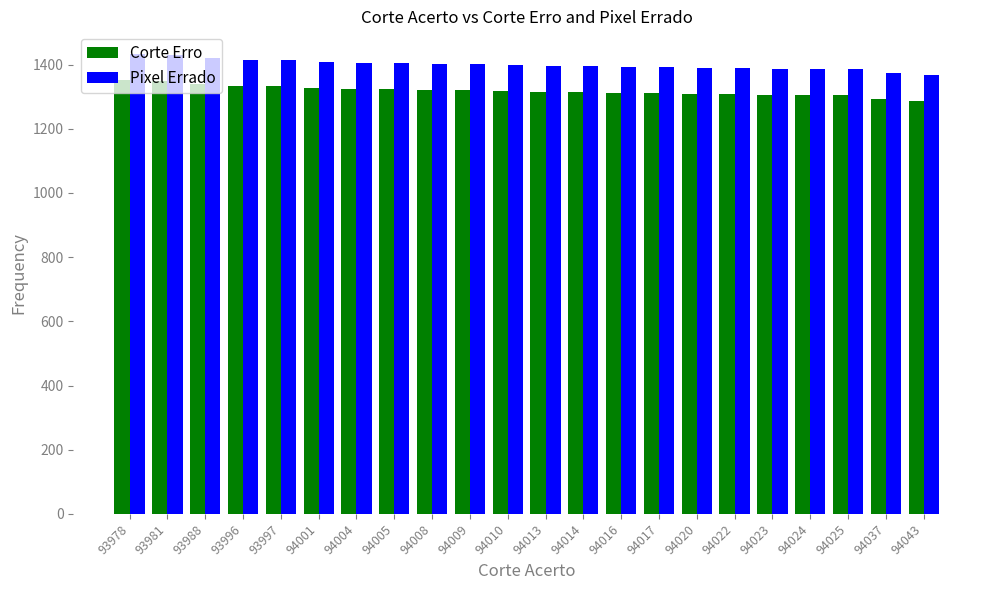

Read the Corte Erro value at 94023.

1306